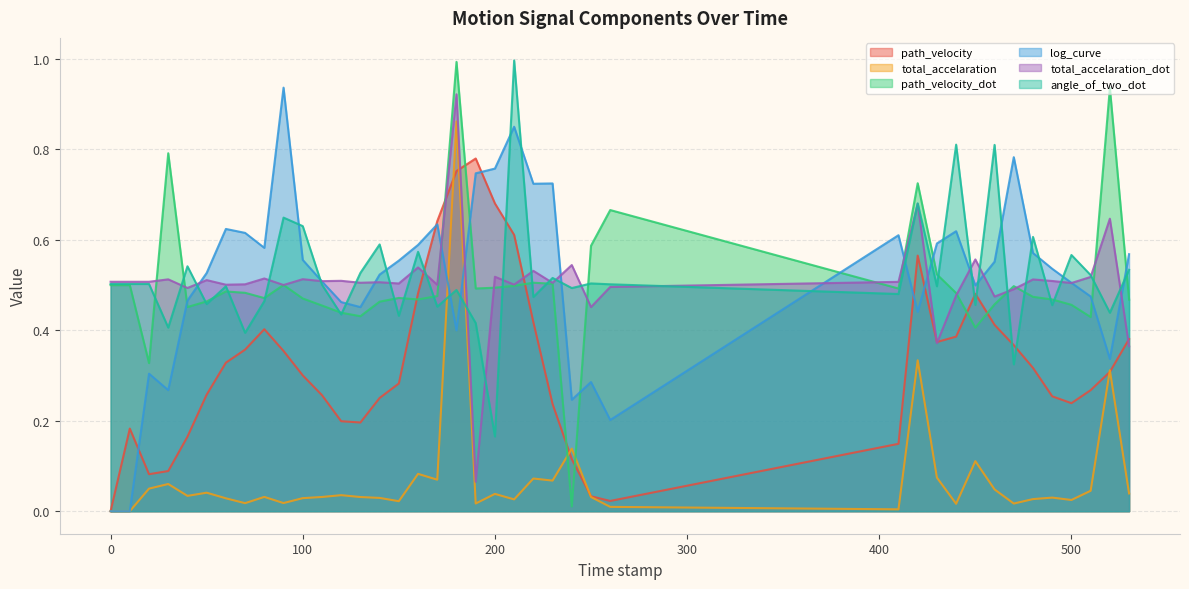

Does the chart have visible grid lines?

Yes